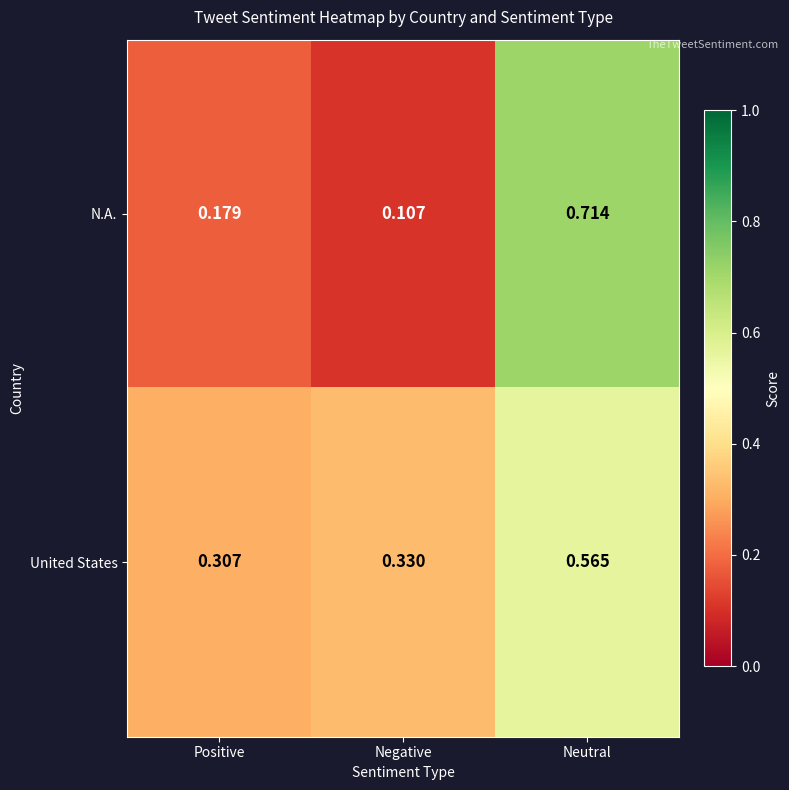

At which label does United States reach its peak?

Neutral